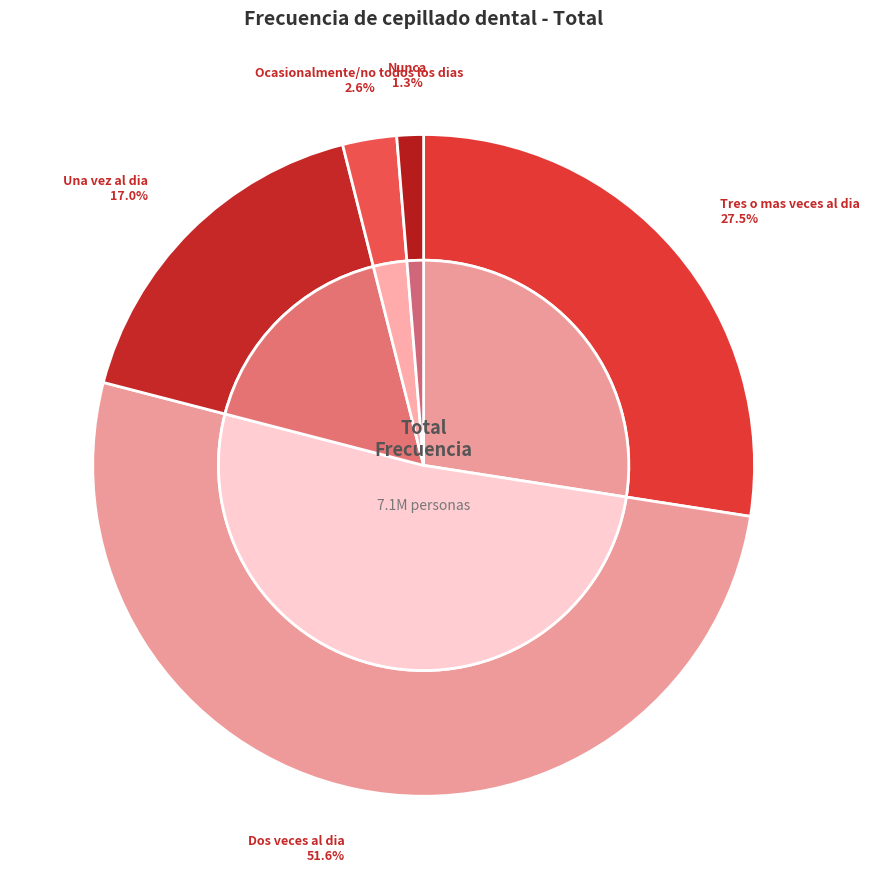

What is the change in value from Tres o mas veces al dia to Nunca?

-1869145